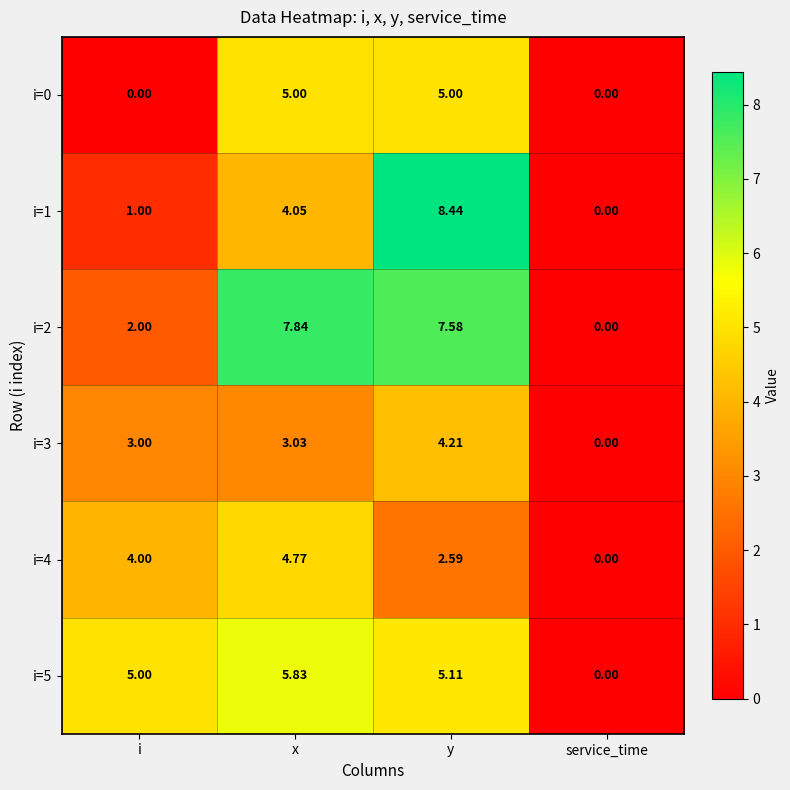

How many categories are shown in the chart?

4